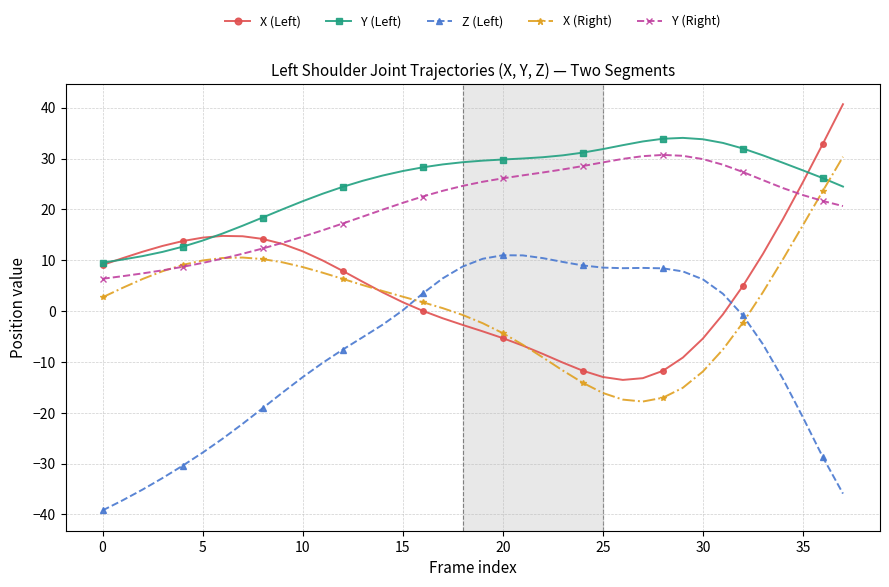

What is the value of the Z (Left) point at the 30th from the left?

7.8